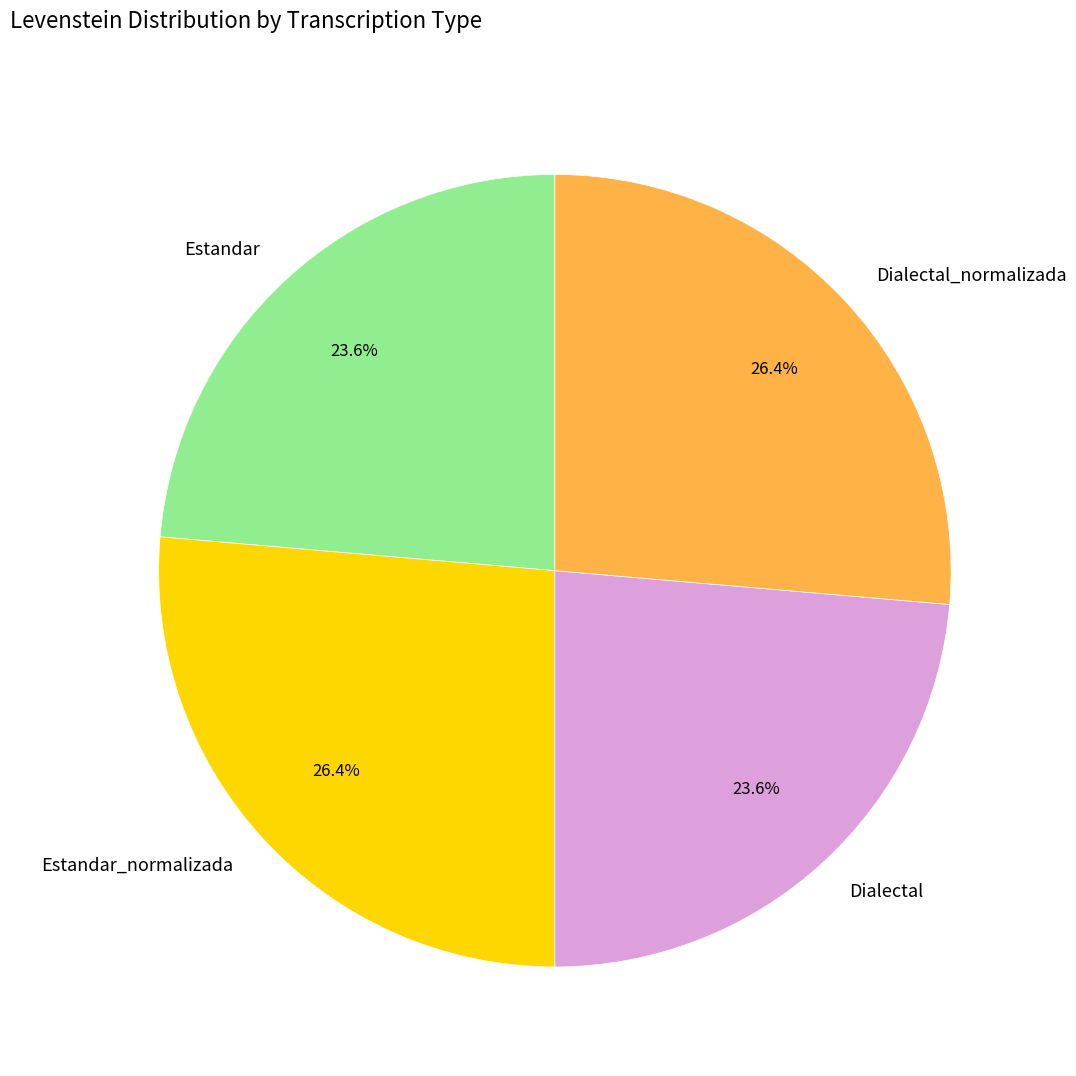

To the nearest percent, what is the difference between the largest and smallest slice percentages?

3%